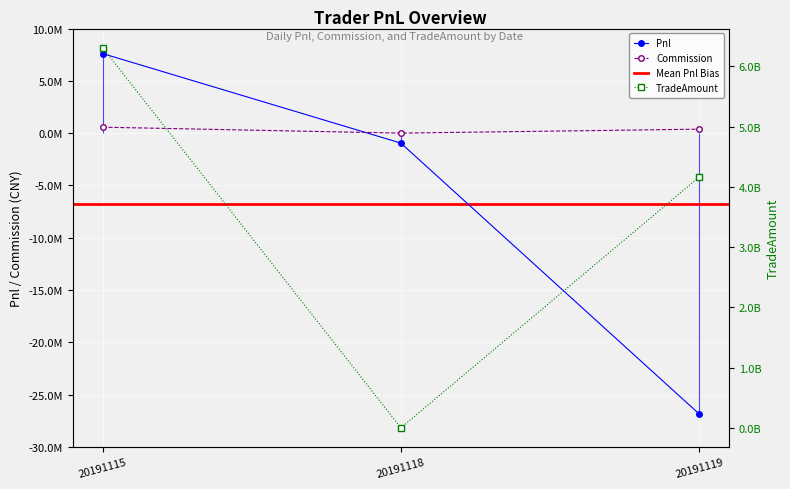

At how many categories does at least one series exceed 2909627388?

2